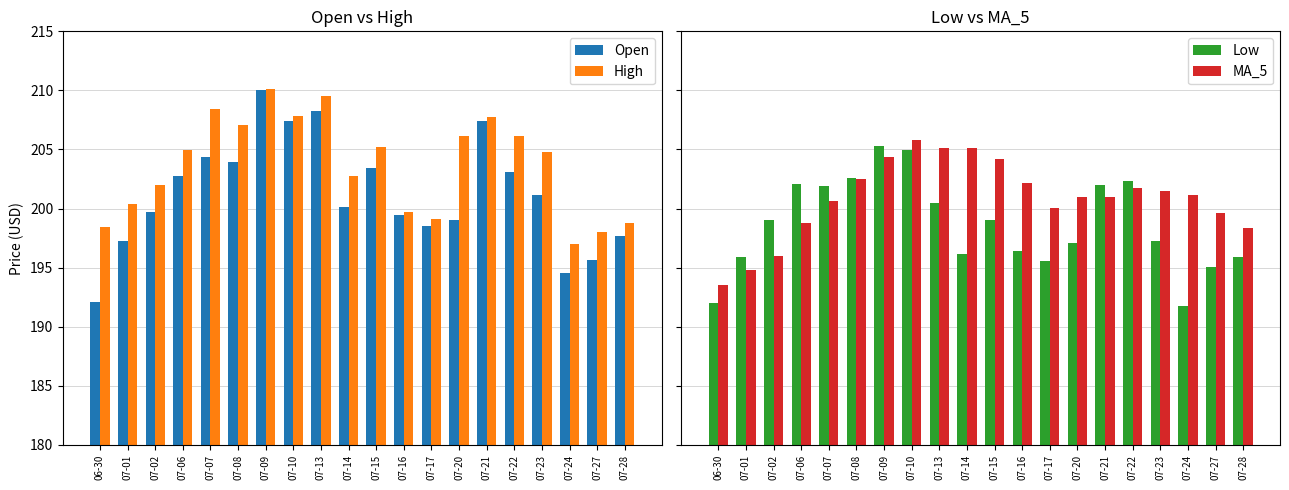

Reading right to left, transcribe all the data shown in this chart.

Open: 197.7	195.6	194.6	201.2	203.1	207.4	199.0	198.5	199.4	203.5	200.1	208.2	207.4	210.0	204.0	204.3	202.8	199.7	197.2	192.1
High: 198.8	198.0	197.0	204.8	206.1	207.7	206.1	199.1	199.7	205.2	202.8	209.5	207.9	210.1	207.1	208.4	205.0	202.0	200.3	198.5
Low: 195.9	195.0	191.8	197.3	202.3	202.0	197.1	195.5	196.4	199.1	196.2	200.5	204.9	205.3	202.6	201.9	202.0	199.0	195.9	192.0
MA_5: 198.3	199.7	201.2	201.5	201.7	201.0	200.9	200.1	202.2	204.2	205.1	205.1	205.8	204.3	202.5	200.7	198.8	196.0	194.8	193.5